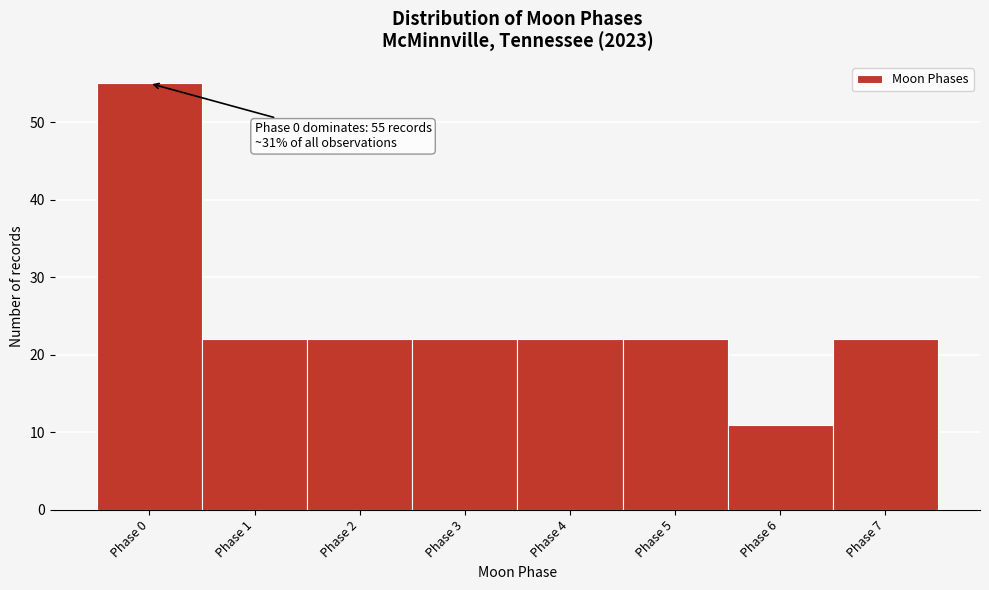

Reading left to right, transcribe all the data shown in this chart.

Phase 0=55	Phase 1=22	Phase 2=22	Phase 3=22	Phase 4=22	Phase 5=22	Phase 6=11	Phase 7=22